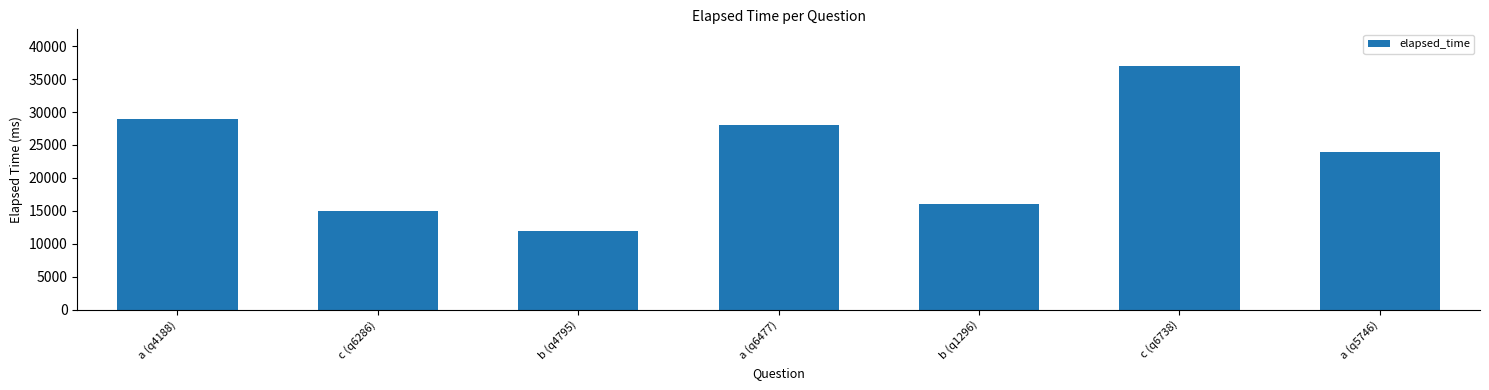

What is the minimum value shown in the chart?

12000